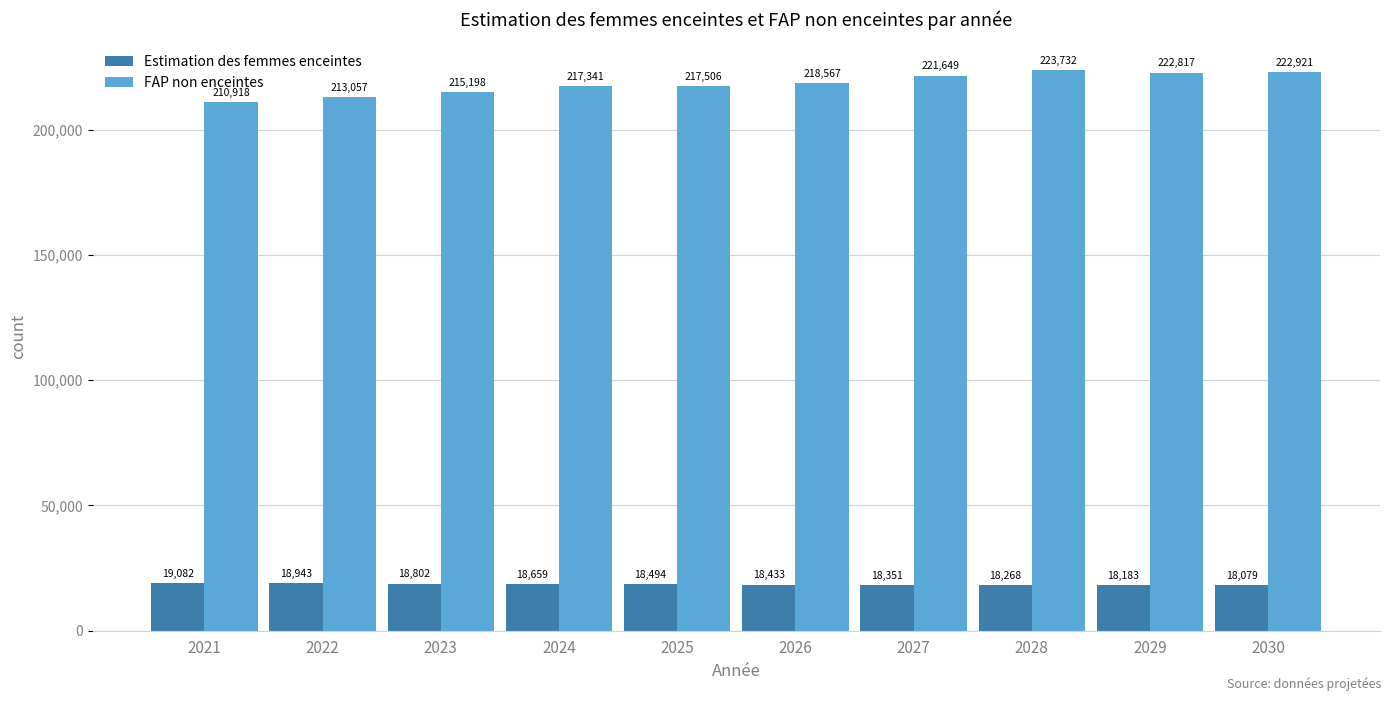

Which series changed the most between 2023 and 2030?

FAP non enceintes